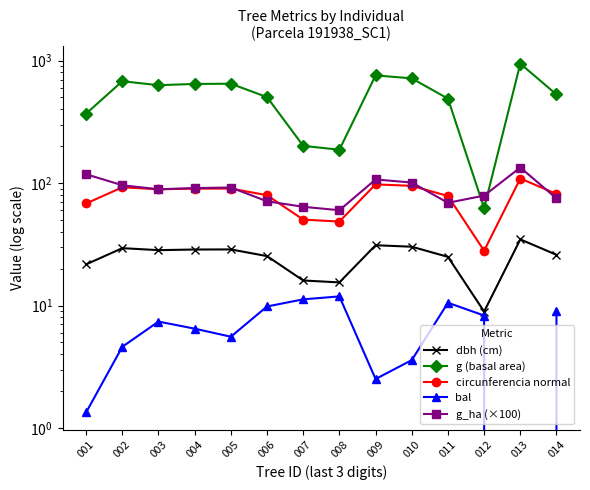

How many values in the bal series are below 7?

7